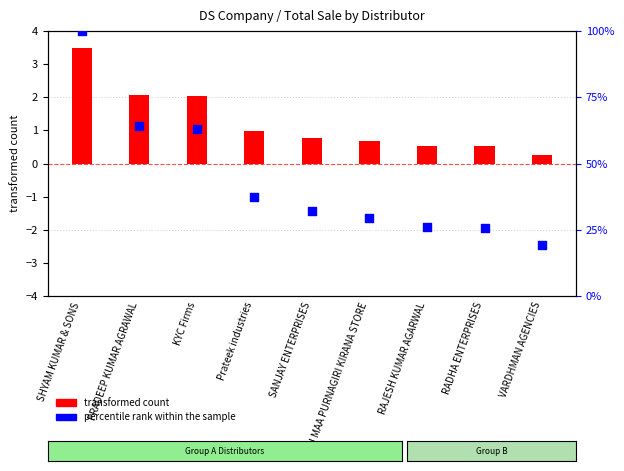

Which series has the largest total across all categories?

percentile rank within the sample